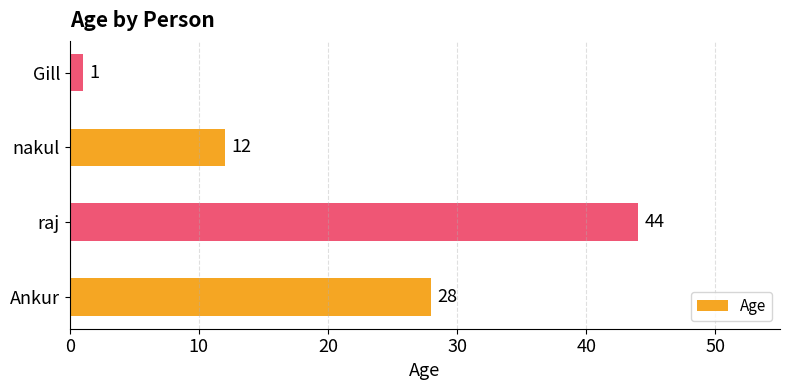

Rank the categories by value from lowest to highest.

Gill, nakul, Ankur, raj